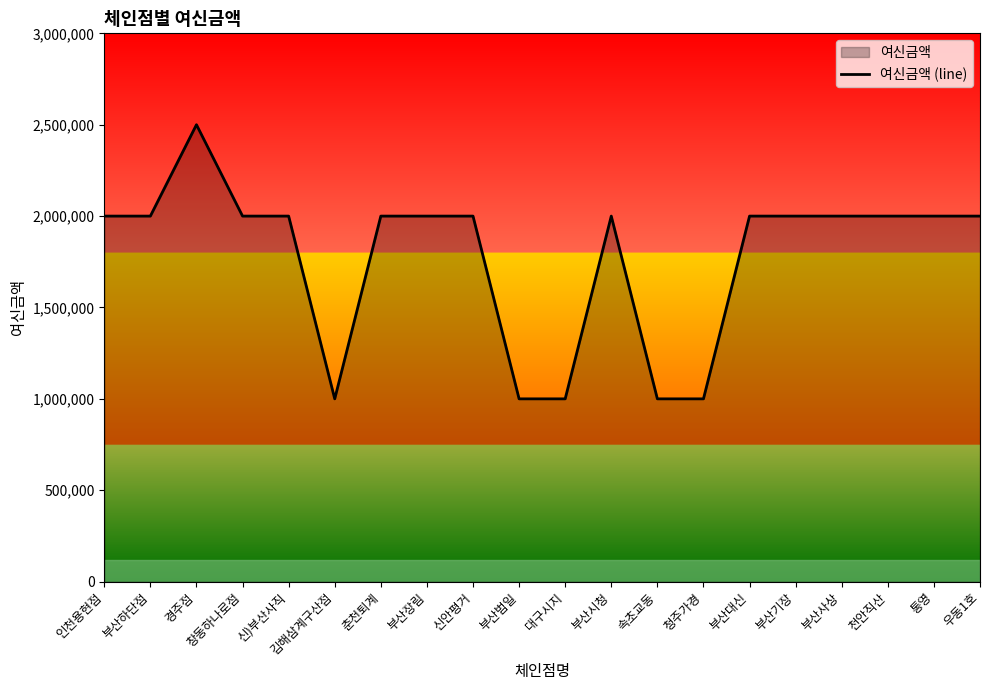

Which category has the lowest value across all series?

김해삼계구산점